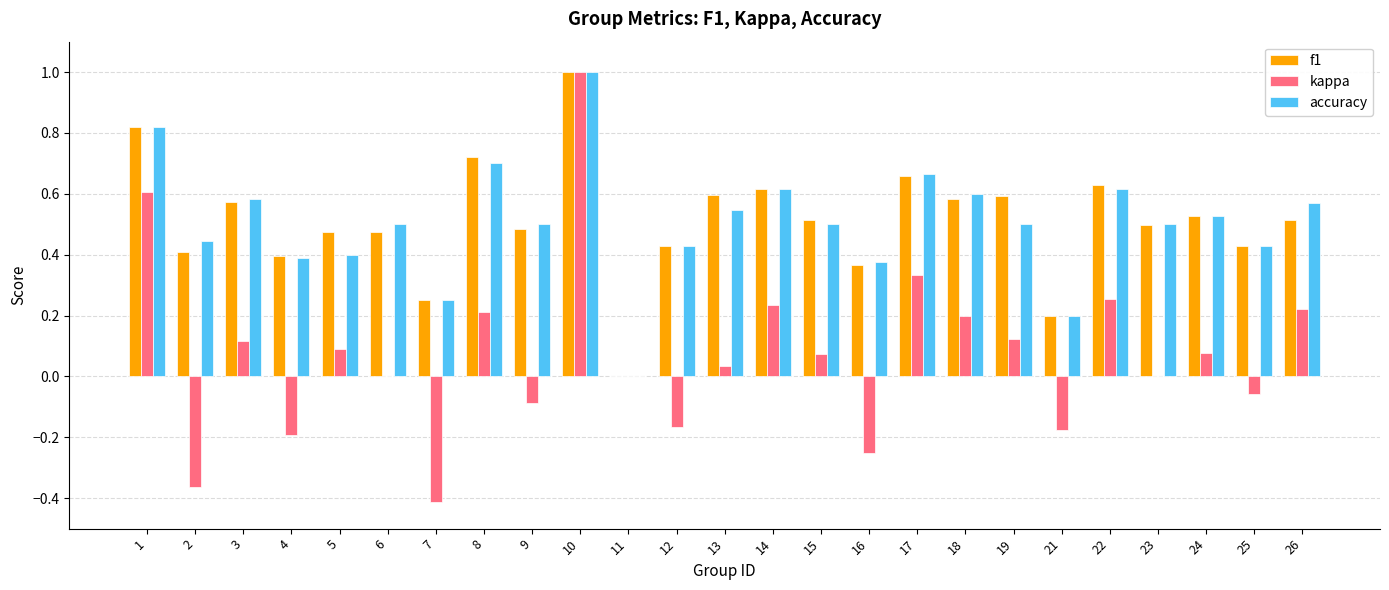

How many data points does each series have?

25